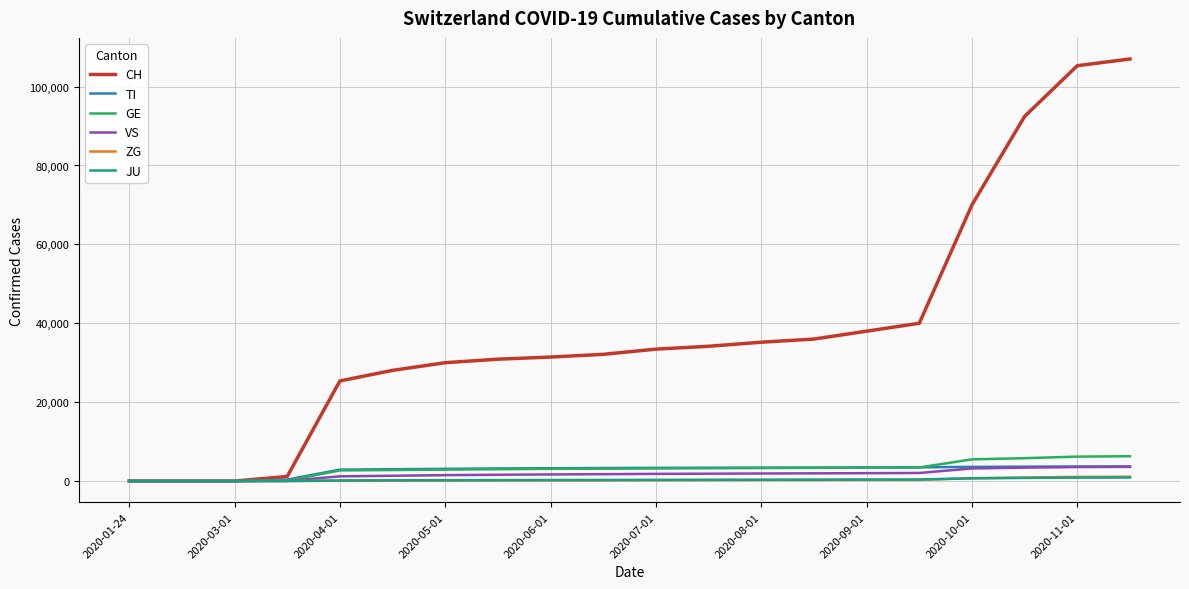

Is this an area chart (filled region under the line)?

No